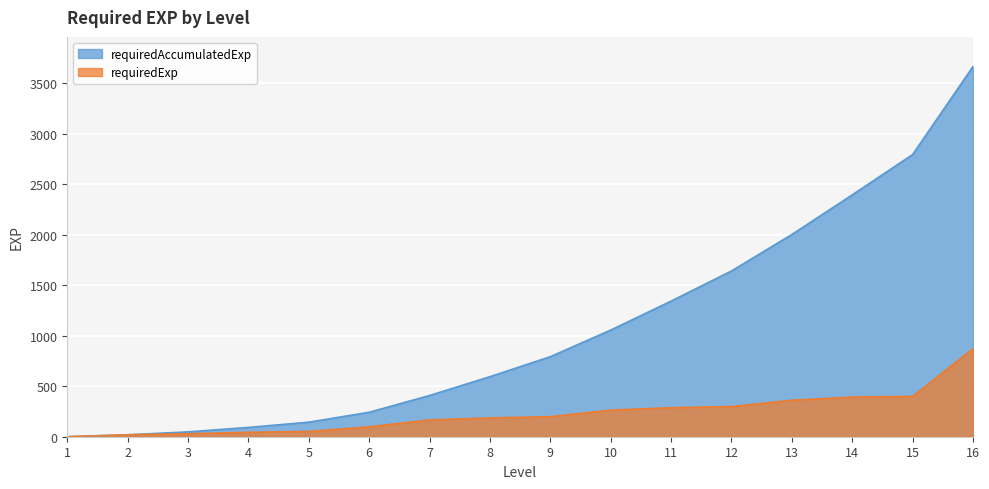

What is the total value across all series at 15?

3191